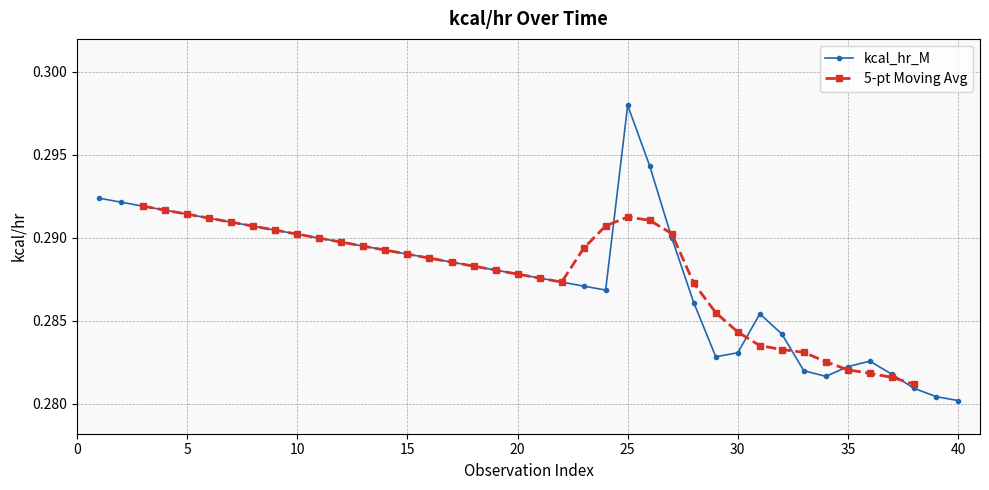

At which label does kcal_hr_M reach its peak?

25